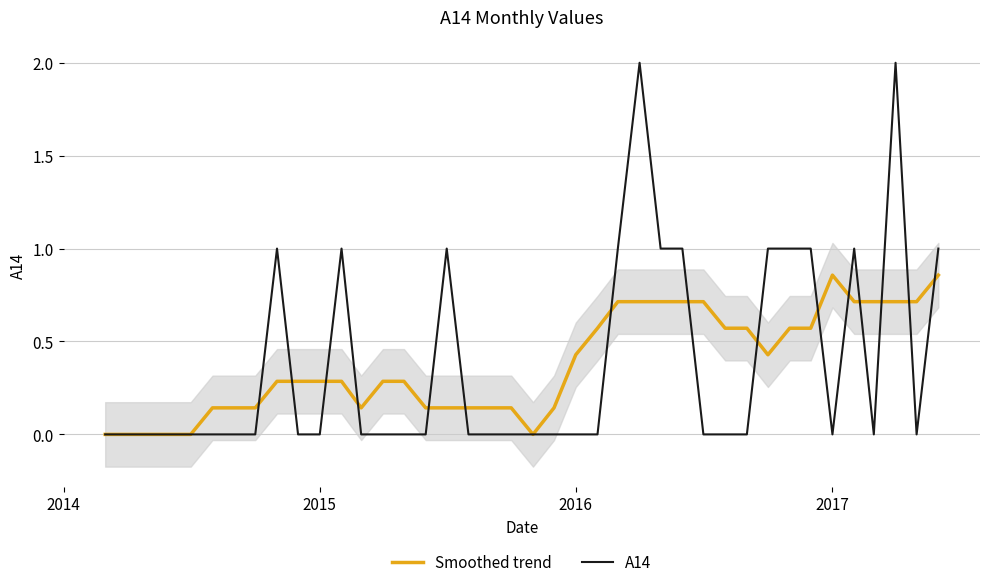

What is the difference between the maximum and minimum values in the Smoothed trend series?

0.9